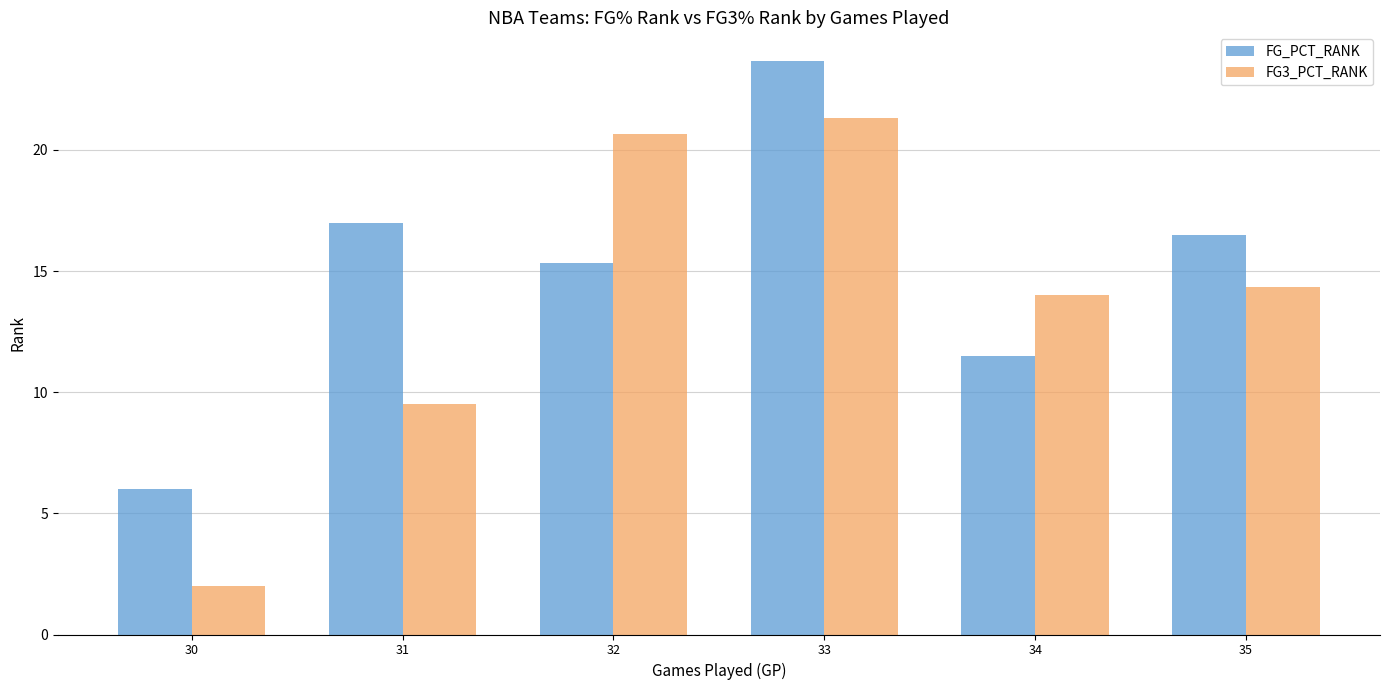

What is the approximate value of FG3_PCT_RANK at 31?

9.5